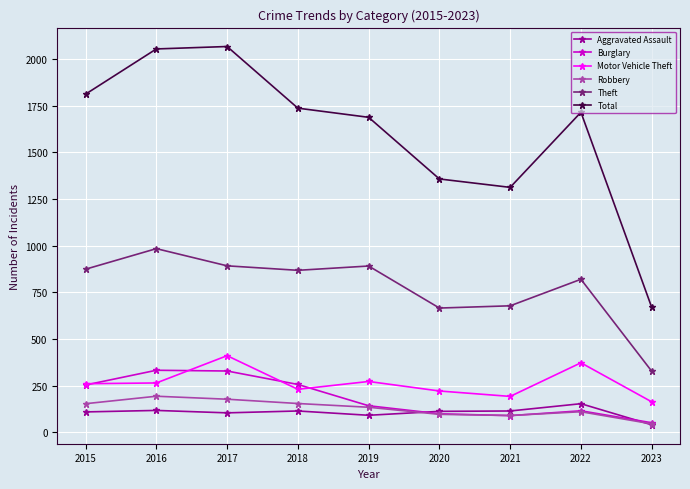

At which category does the chart reach its minimum across all series?

2023